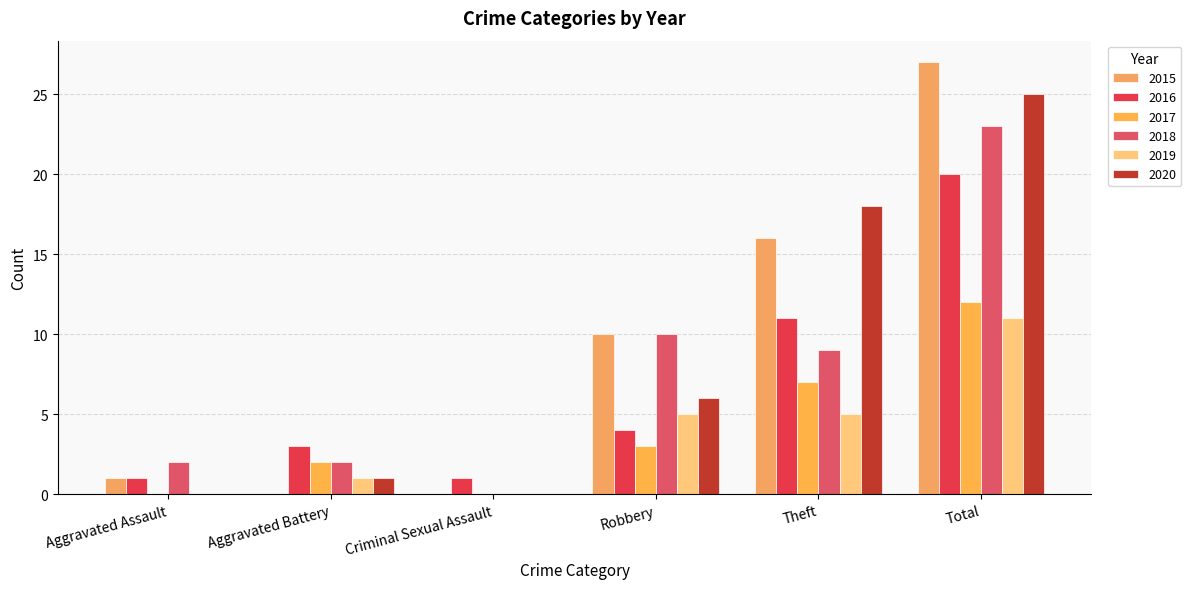

Between Aggravated Battery and Criminal Sexual Assault, which series saw the biggest shift?

2016